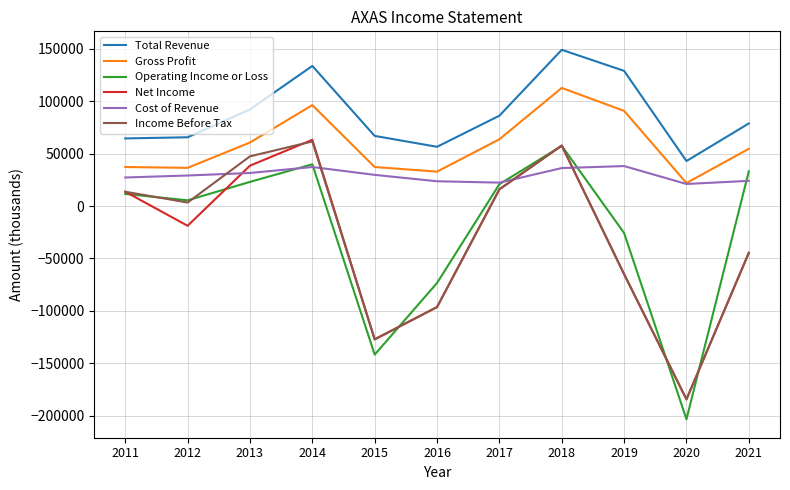

True or false: Total Revenue has a value of 64600 at 2011.

True